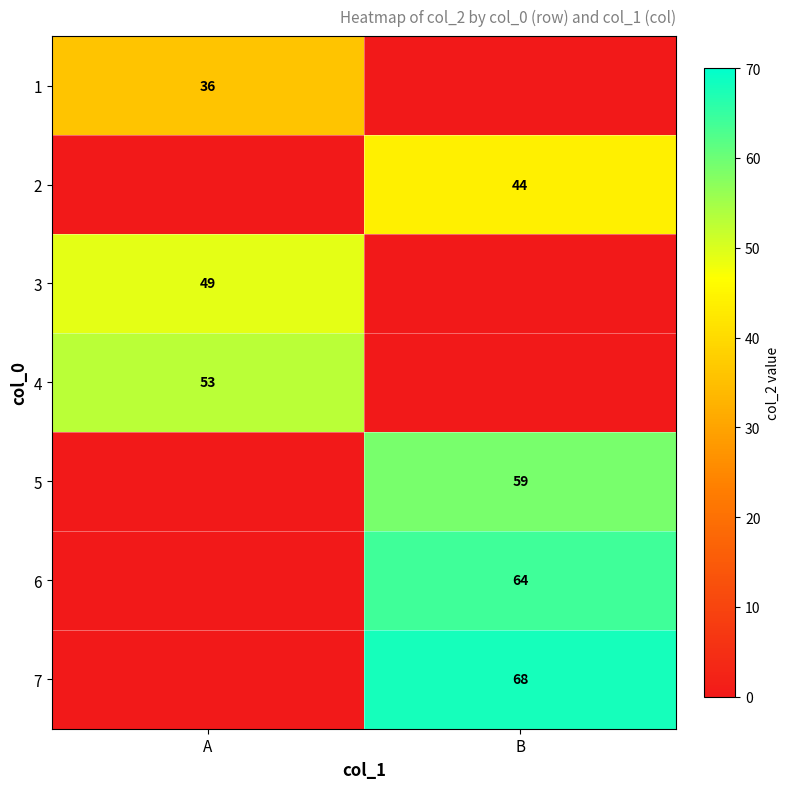

Which label corresponds to the largest value in the chart?

B